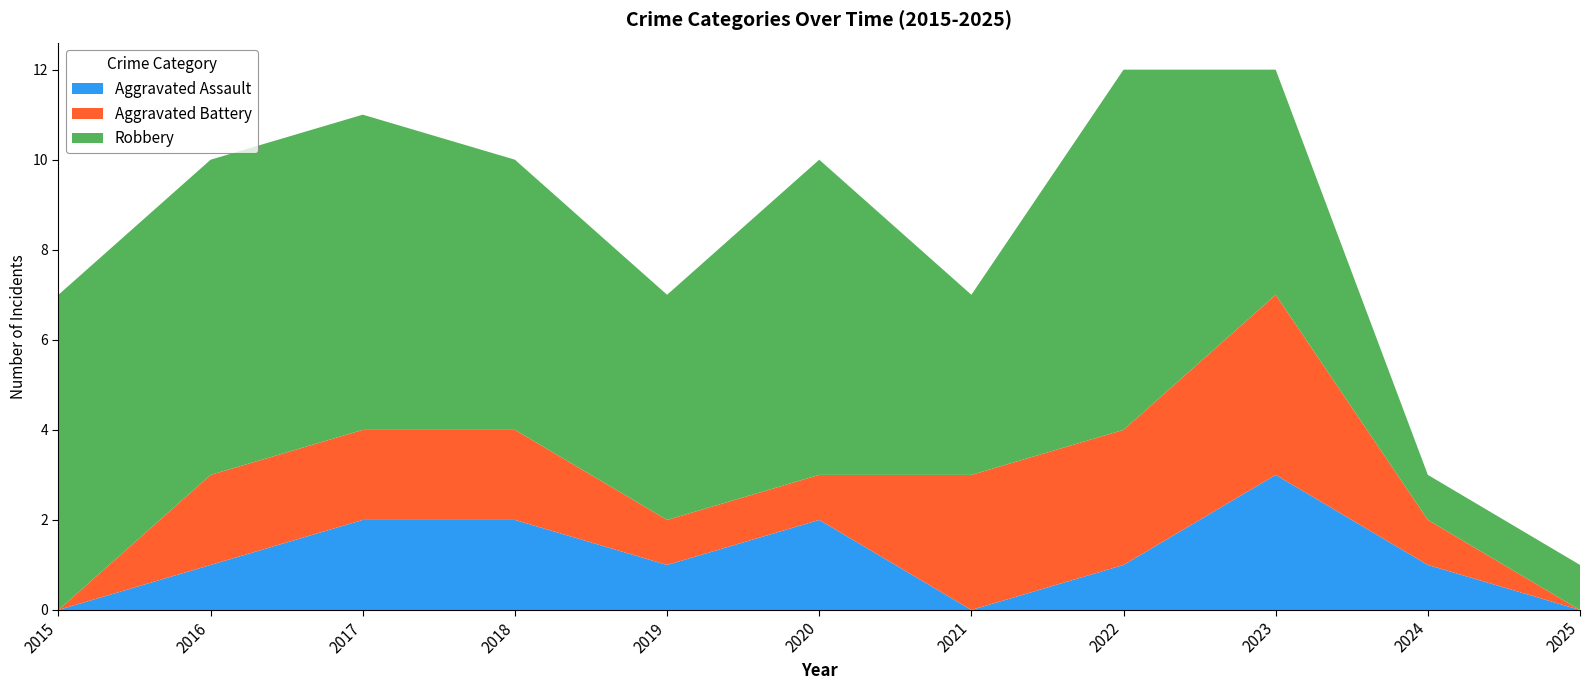

Reading right to left, transcribe all the data shown in this chart.

Aggravated Assault: 0	1	3	1	0	2	1	2	2	1	0
Aggravated Battery: 0	1	4	3	3	1	1	2	2	2	0
Robbery: 1	1	5	8	4	7	5	6	7	7	7